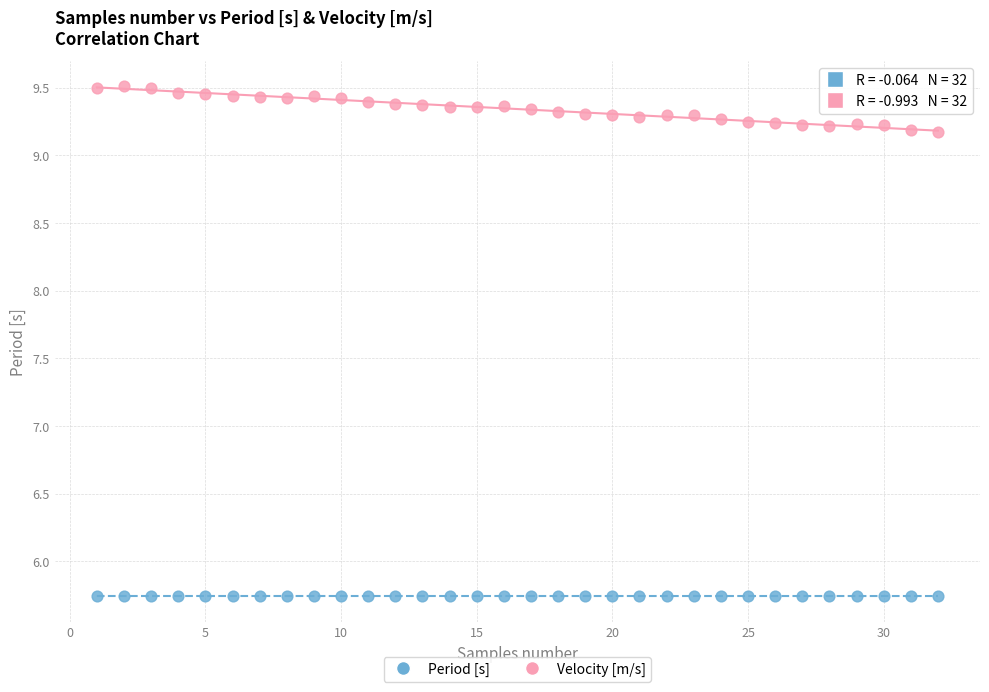

What are all the series names shown in the legend?

Period [s], Velocity [m/s]